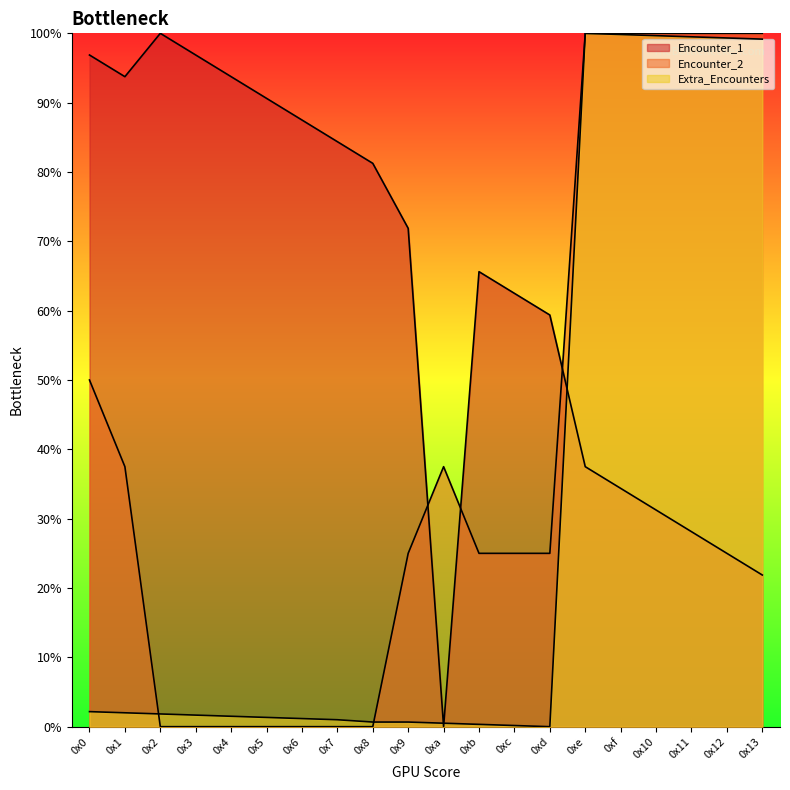

What is the value of the Encounter_1 point at the 6th from the left?

90.6